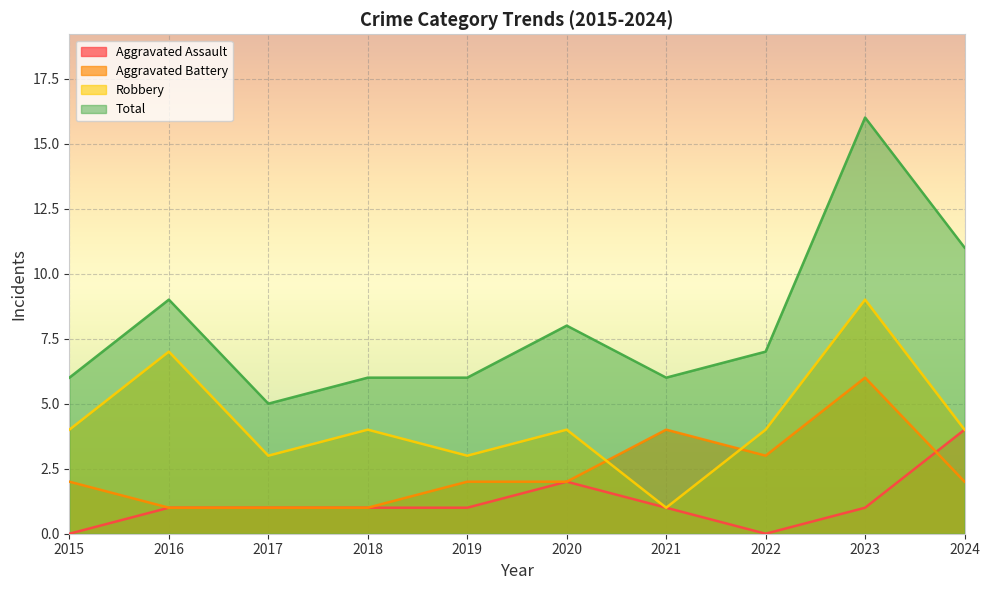

True or false: Robbery and Total intersect in this chart.

False